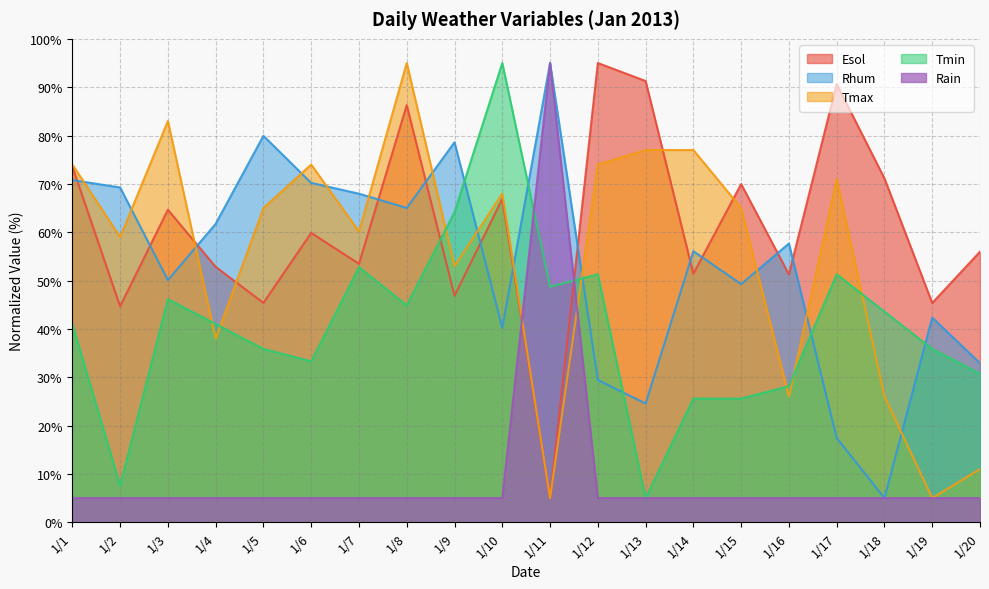

The value of Tmax at 1/15 is 65.0. True or false?

True